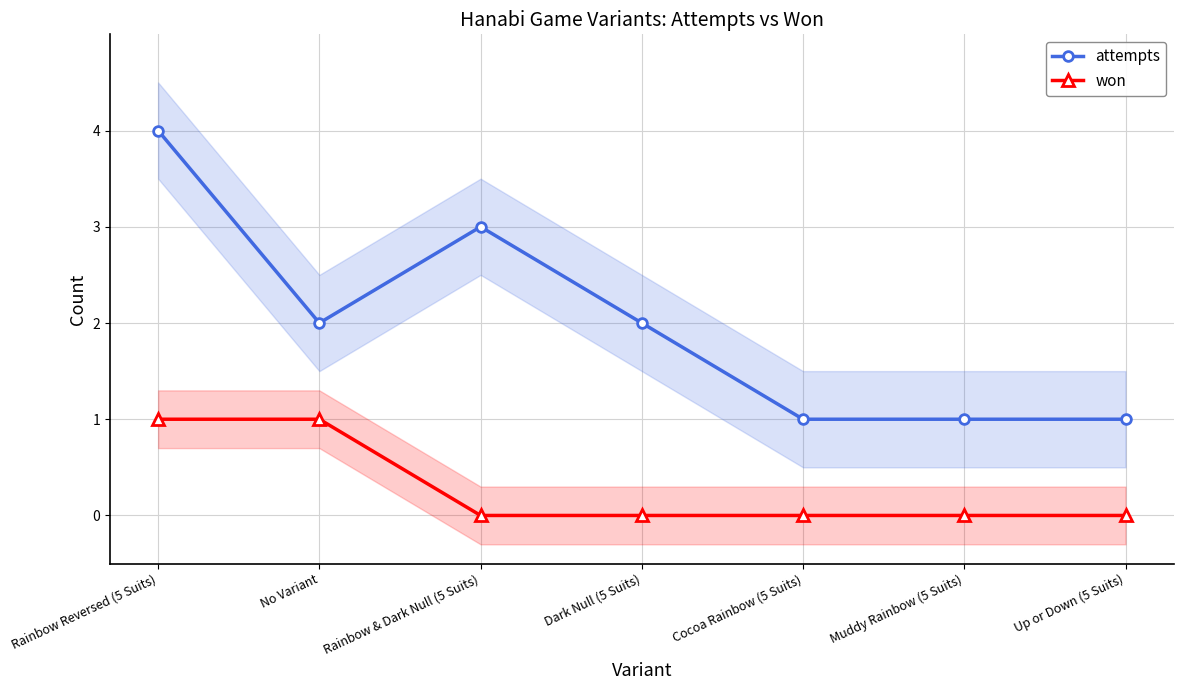

At which category is the sum across all series the highest?

Rainbow Reversed (5 Suits)